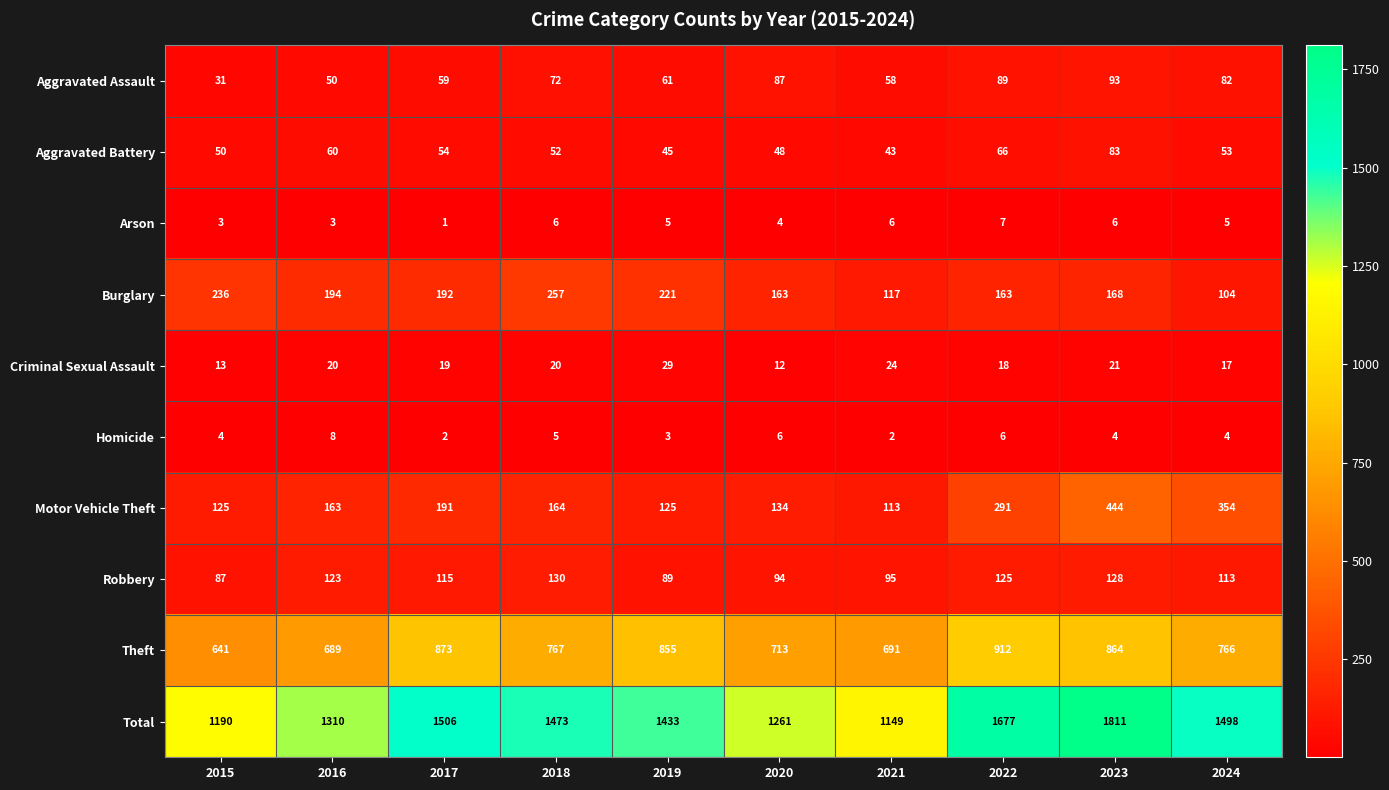

What is the difference between the highest and lowest values at 2017?

1505